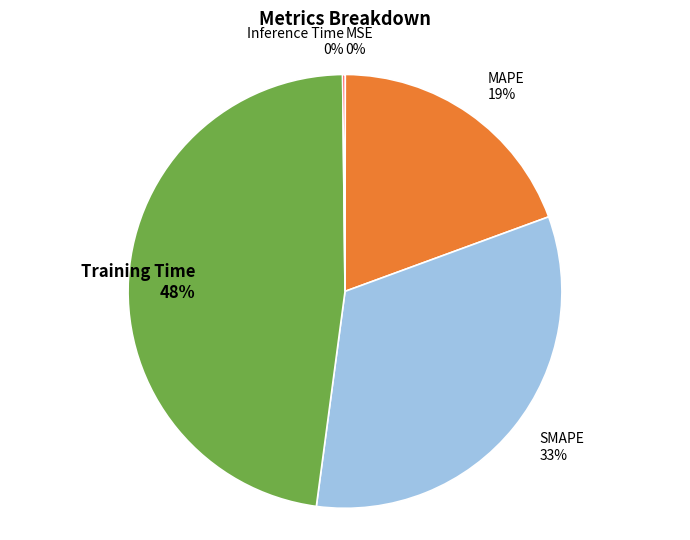

Is the sum of SMAPE and Training Time greater than half?

Yes